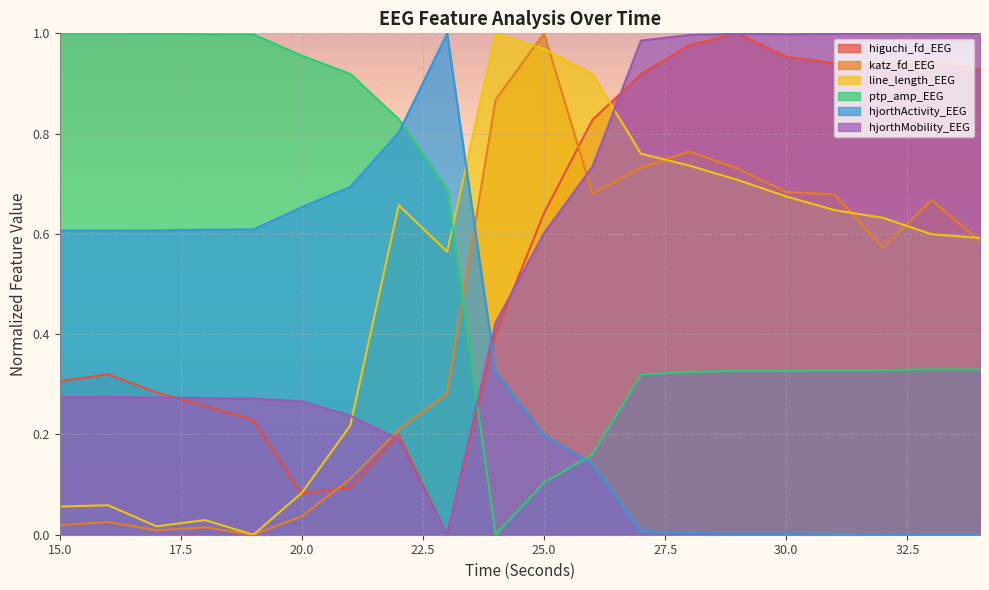

What is the difference between the highest and lowest values at 25?

0.9